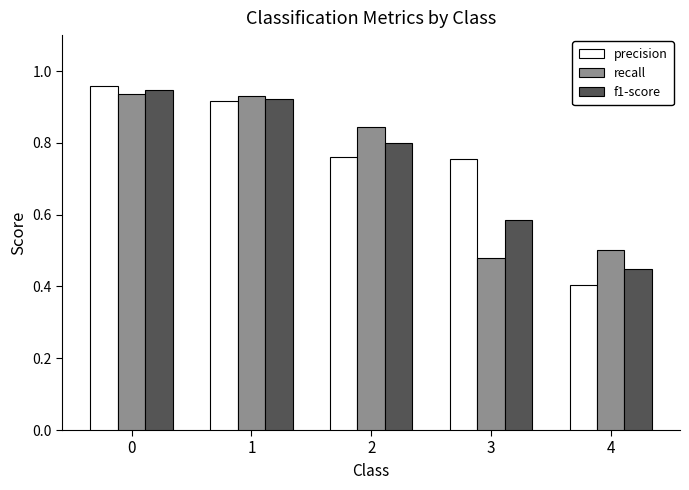

What are all the series names shown in the legend?

precision, recall, f1-score